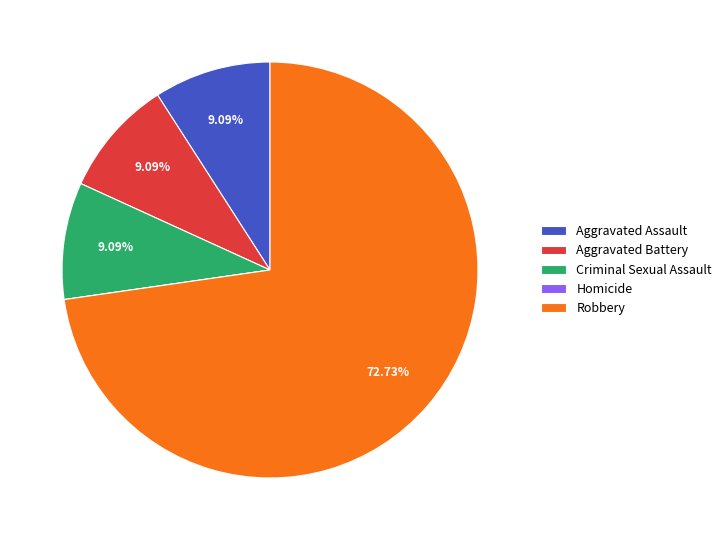

Is there a majority slice in this chart?

Yes